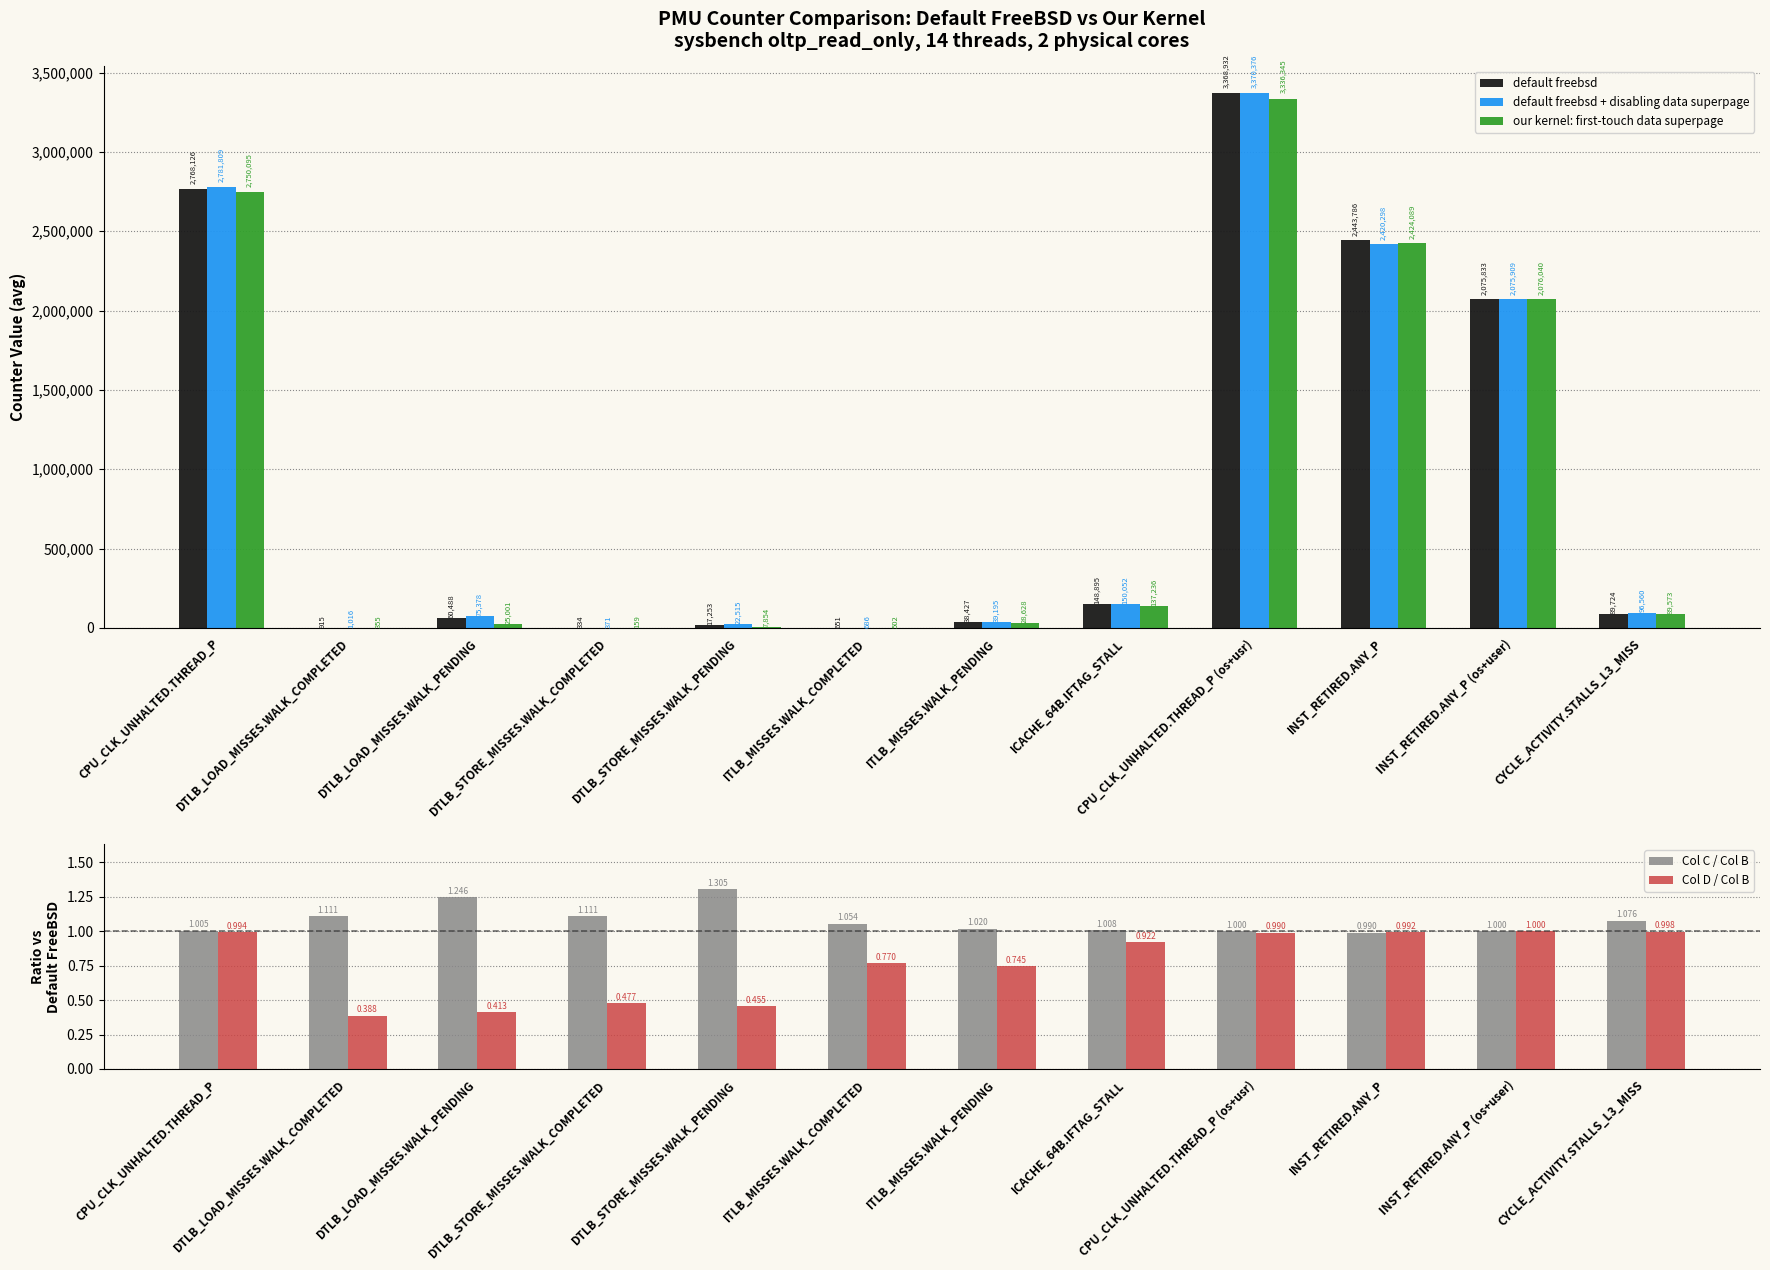

Count the number of data series in this chart.

5